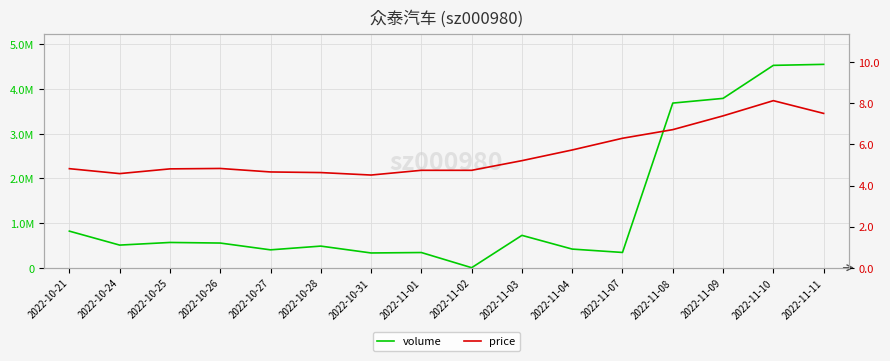

At how many categories does at least one series exceed 3565685?

4